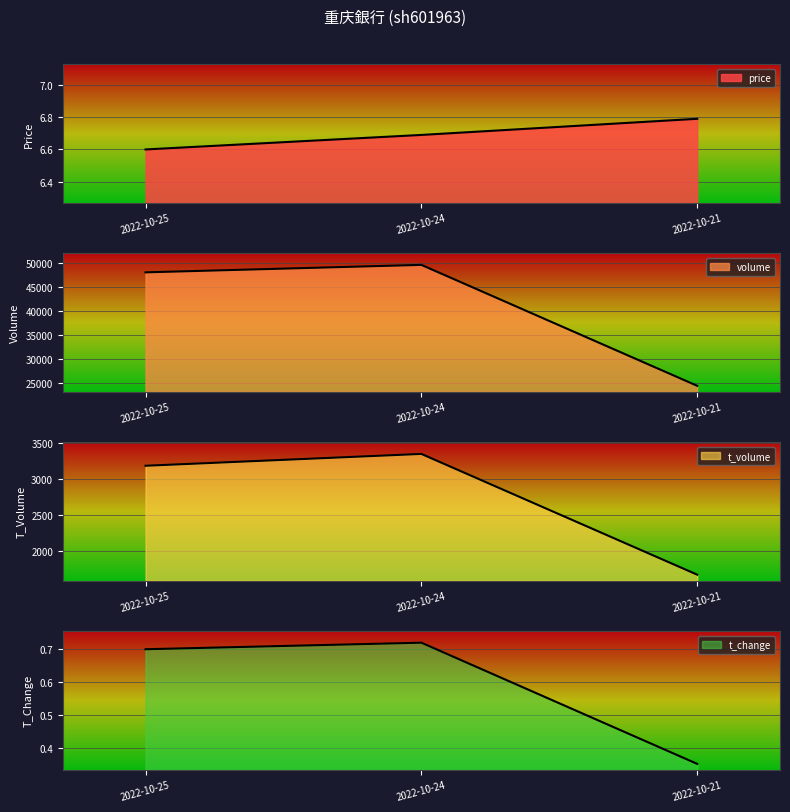

How many data points in volume are above 48142?

1